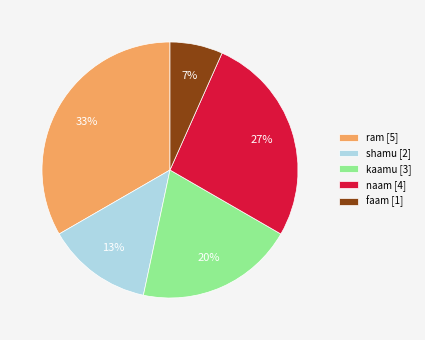

What is the largest slice in the pie chart?

ram